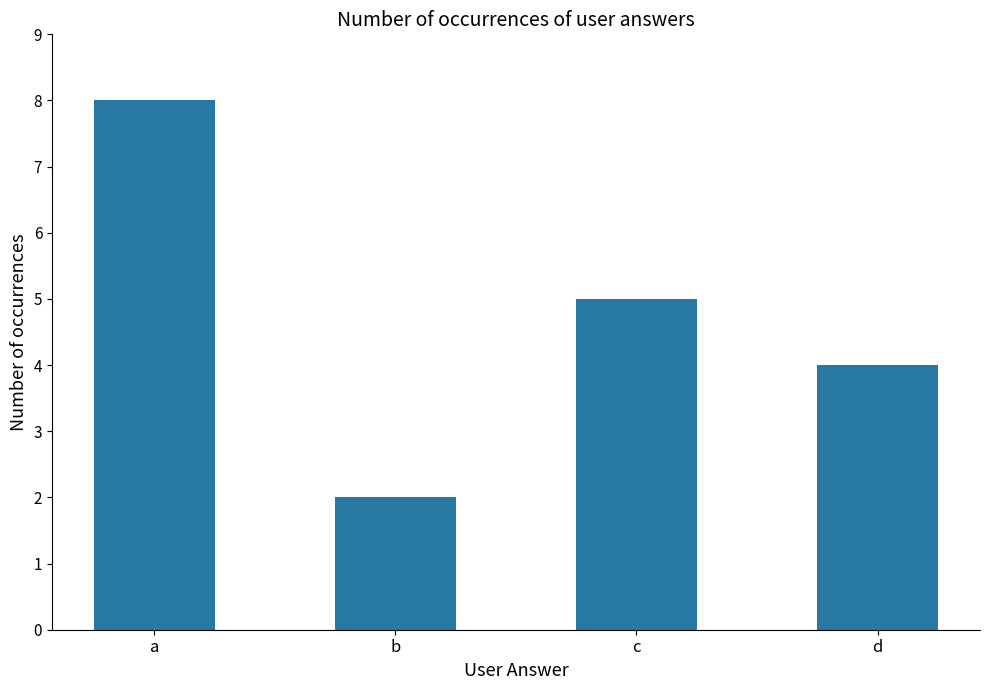

The chart shows a value of 4 at a. True or false?

False